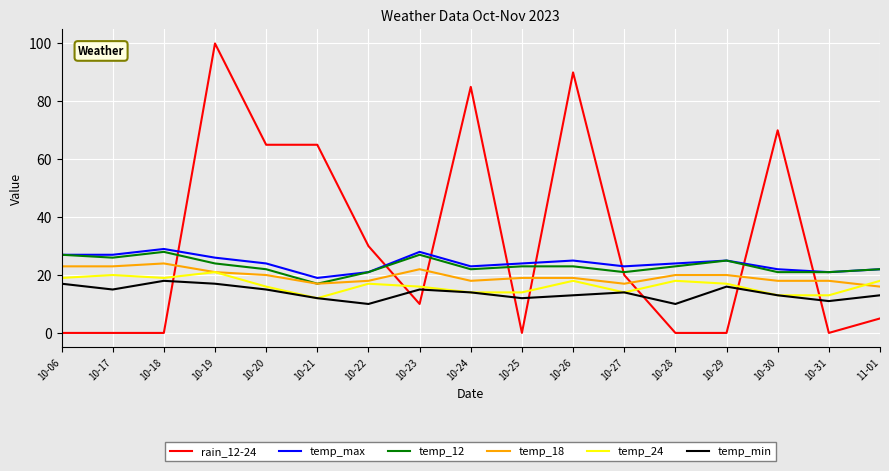

At which label does temp_min reach its peak?

10-18